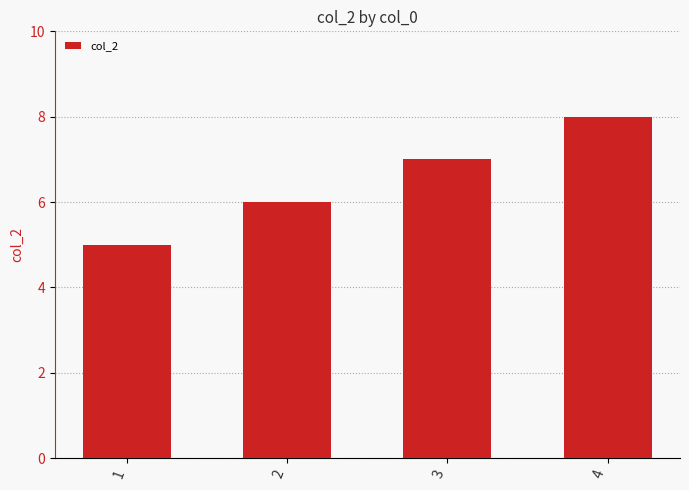

Rank the categories by value from highest to lowest.

4, 3, 2, 1